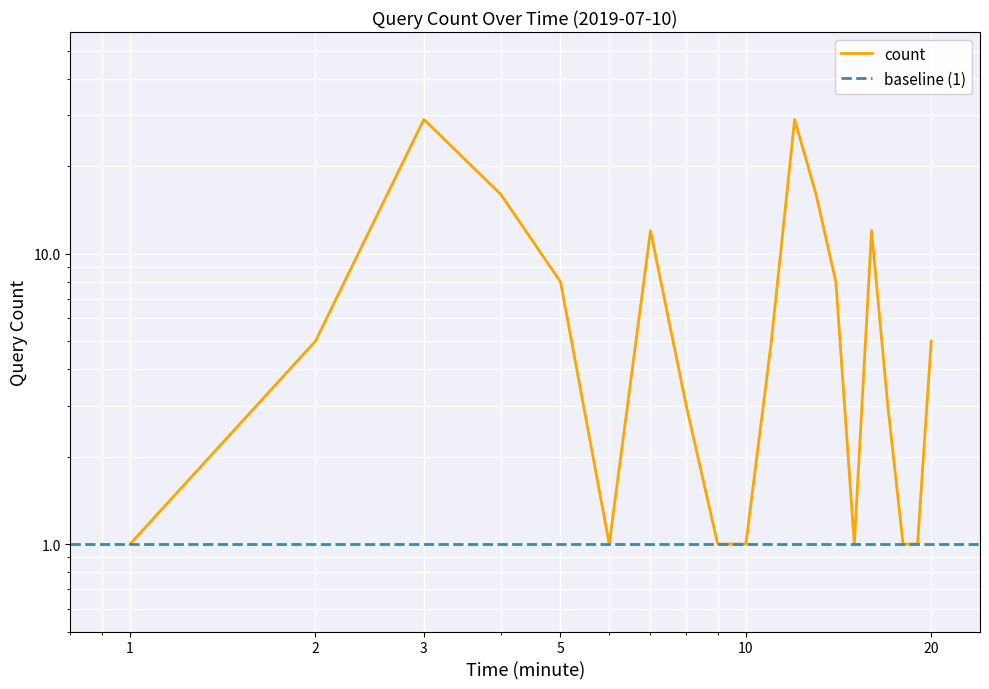

Reading right to left, list all the values displayed in this chart.

5	1	1	3	12	1	8	16	29	5	1	1	3	12	1	8	16	29	5	1